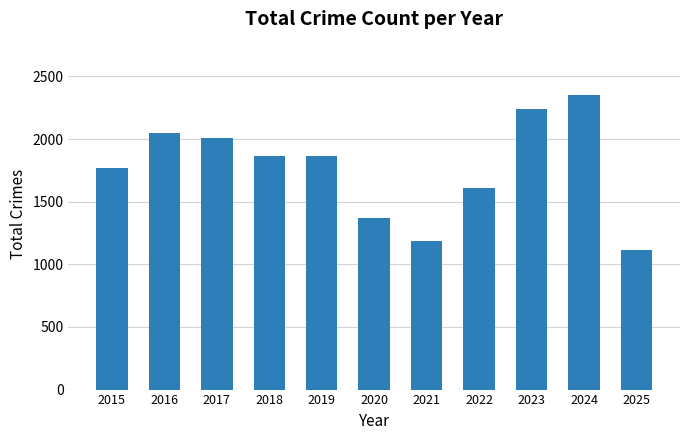

What is the change in value from 2018 to 2023?

+377